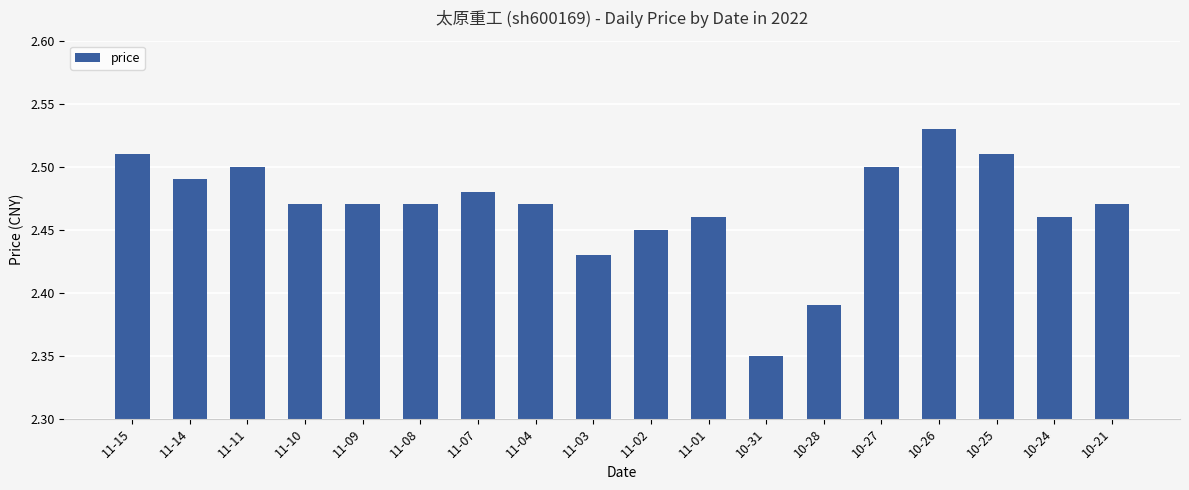

The value at 11-15 is 2.5. True or false?

True